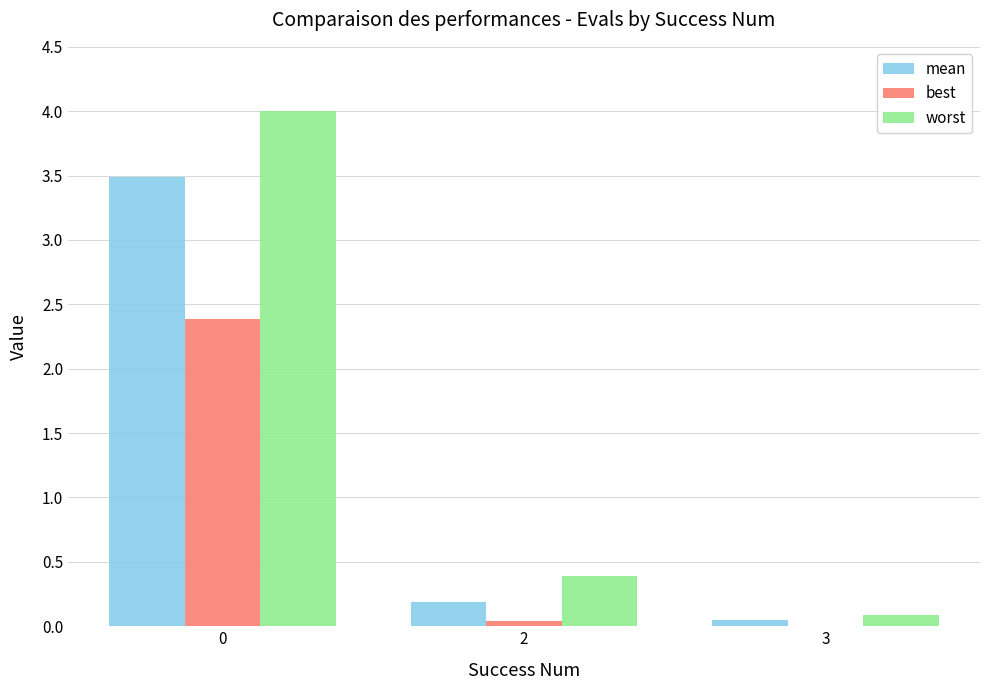

How many groups of bars are there?

3